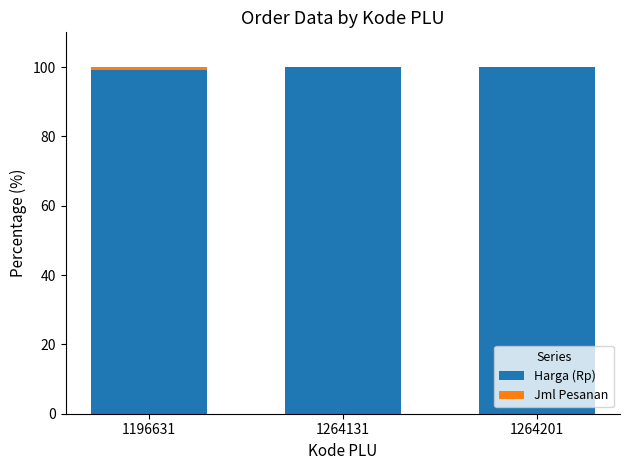

What is the maximum value for Harga (Rp)?

100.0